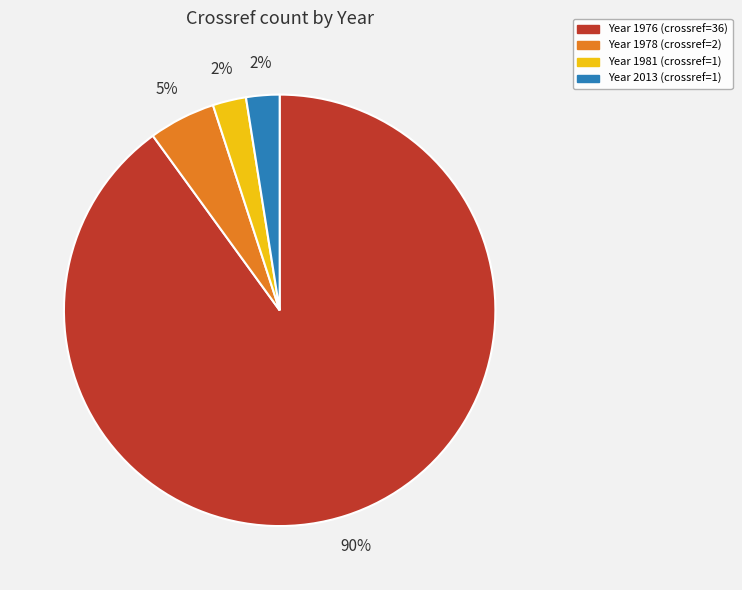

Is there a majority slice in this chart?

Yes